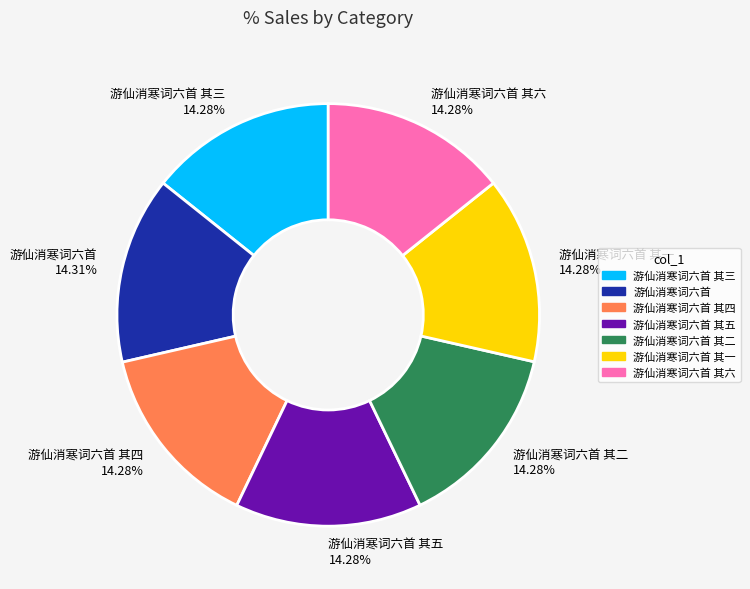

Does any single category account for the majority?

No